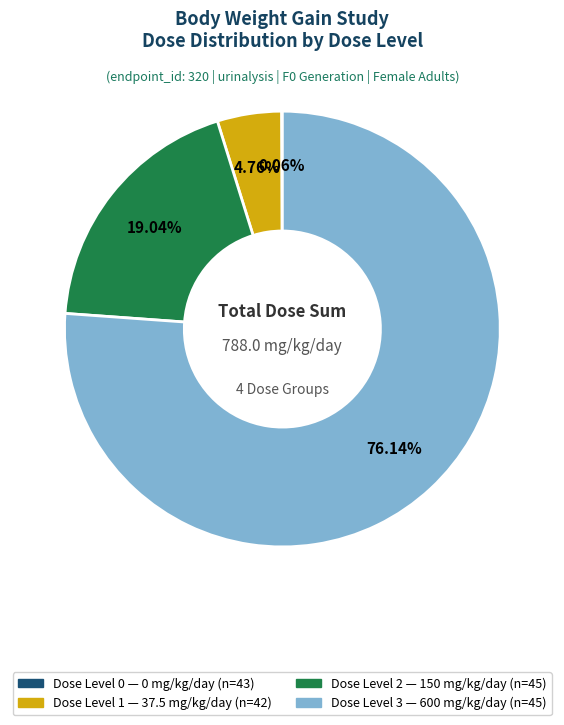

Is there any slice that represents more than half of the pie?

Yes